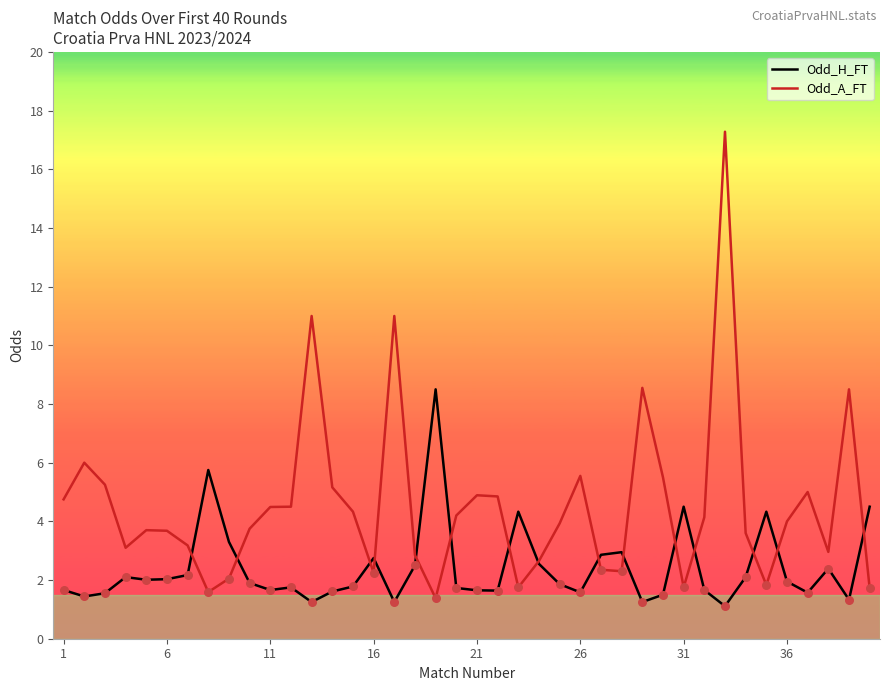

Which series has the widest spread of values?

Odd_A_FT